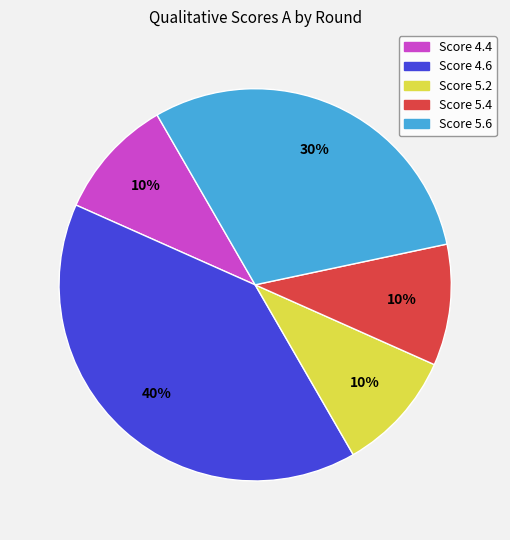

How many slices are in this pie chart?

5